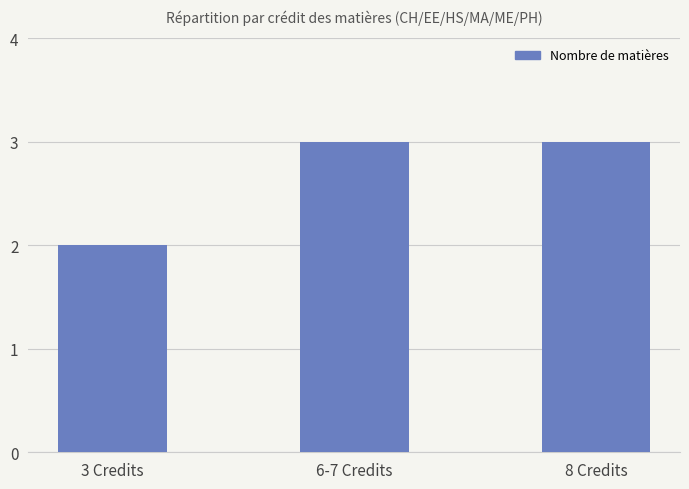

What is the difference between the maximum and minimum values?

1